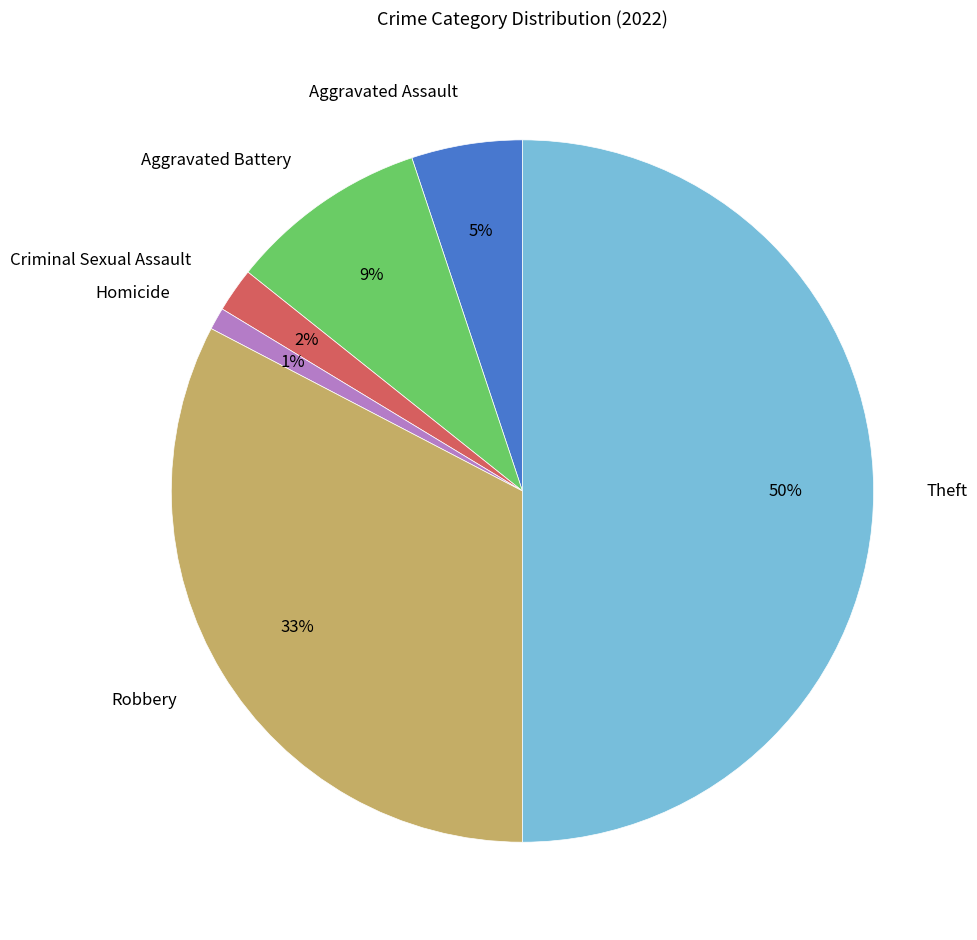

Is Criminal Sexual Assault the majority of the pie?

No